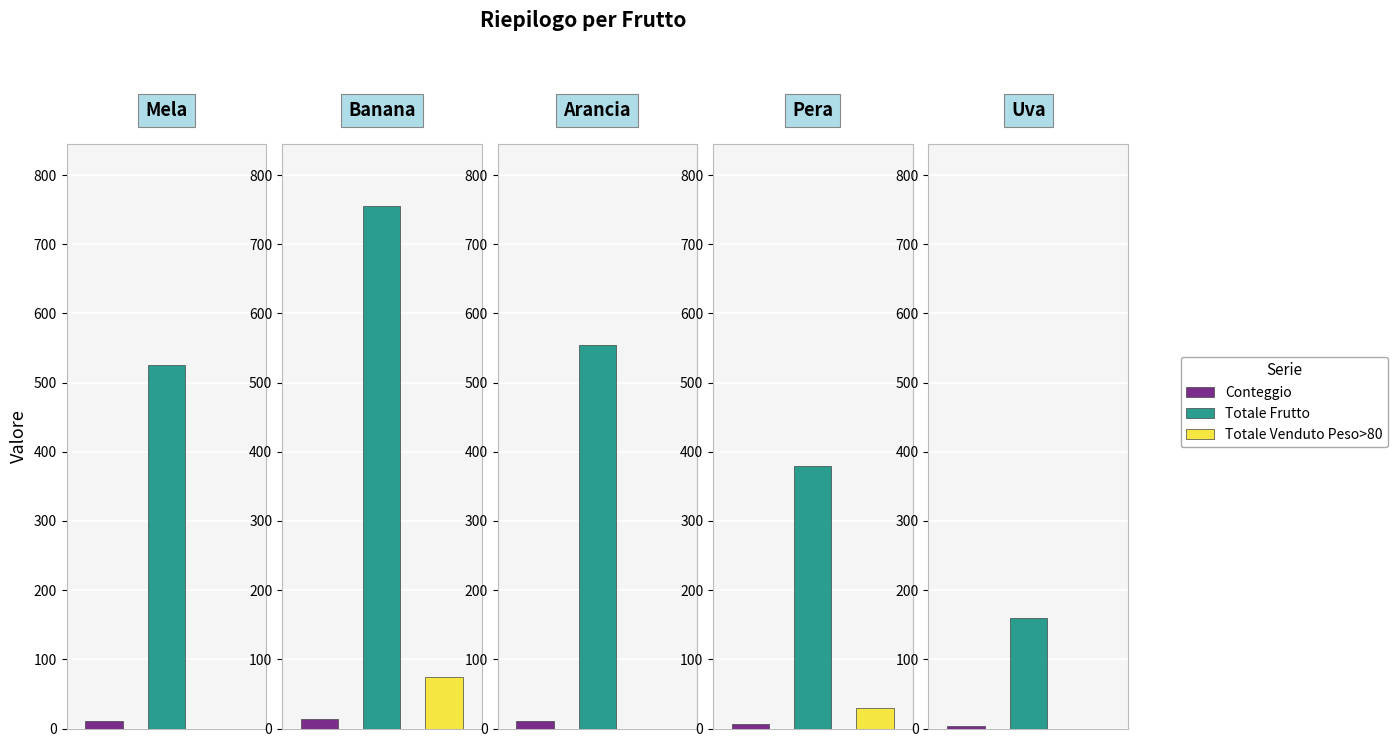

What is the average value of the Totale Frutto series?

475